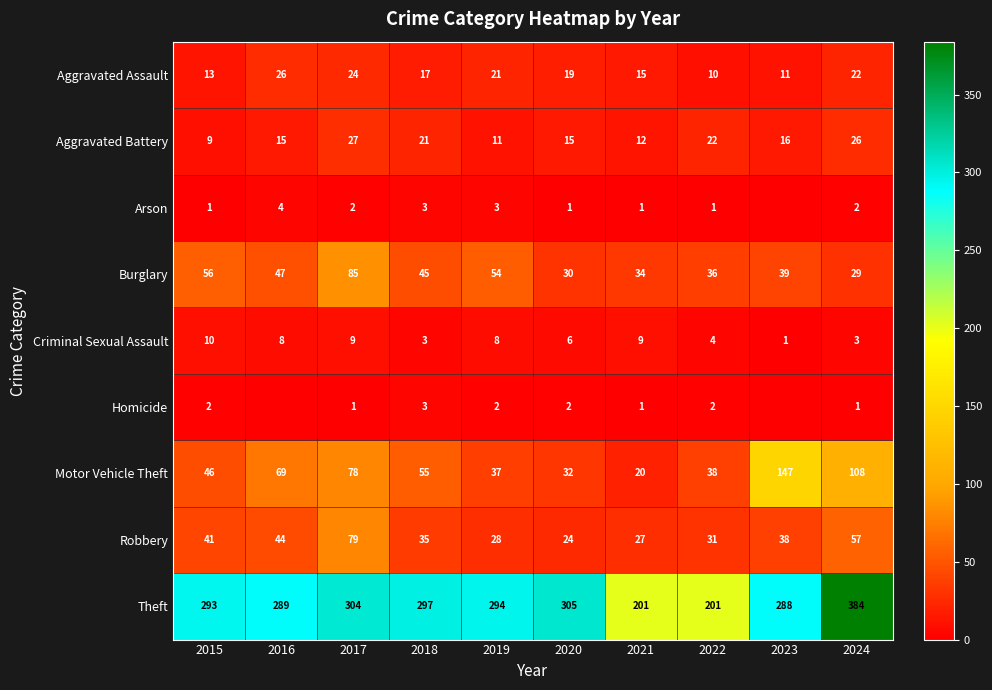

What value does the Aggravated Assault series have at 2017?

24